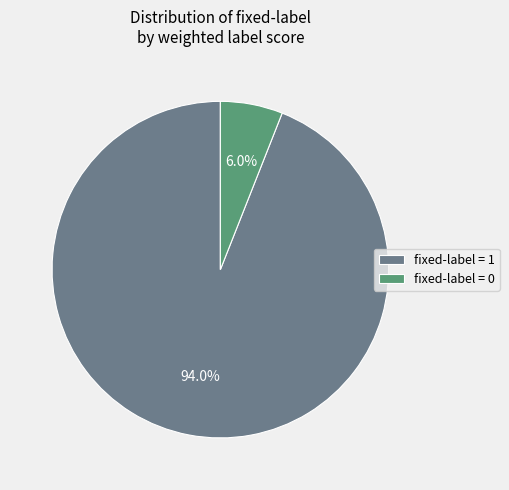

What percentage do fixed-label = 0 and fixed-label = 1 together represent?

100.0%